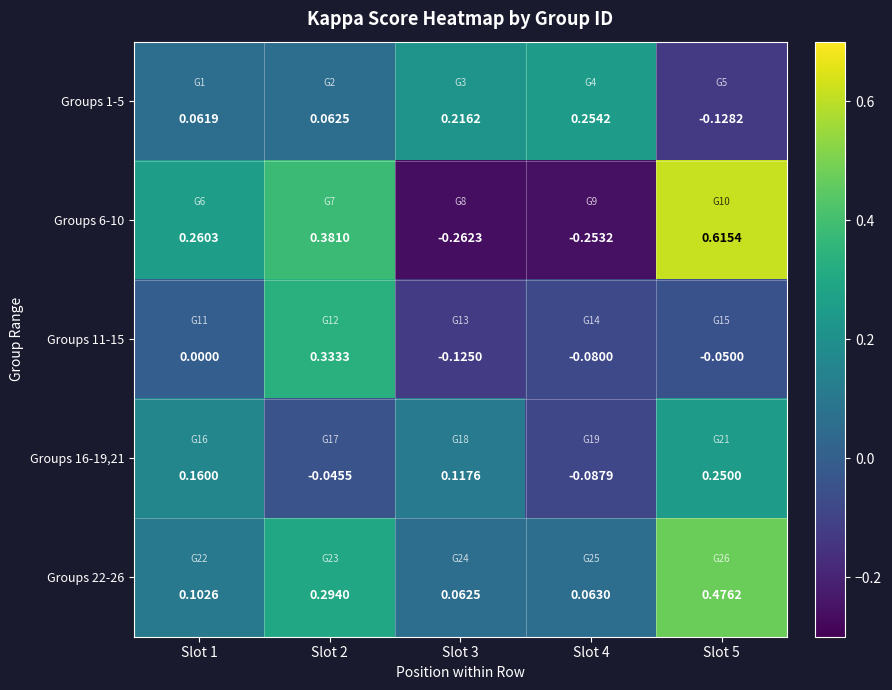

Which series changed the most between Slot 3 and Slot 4?

Groups 16-19,21